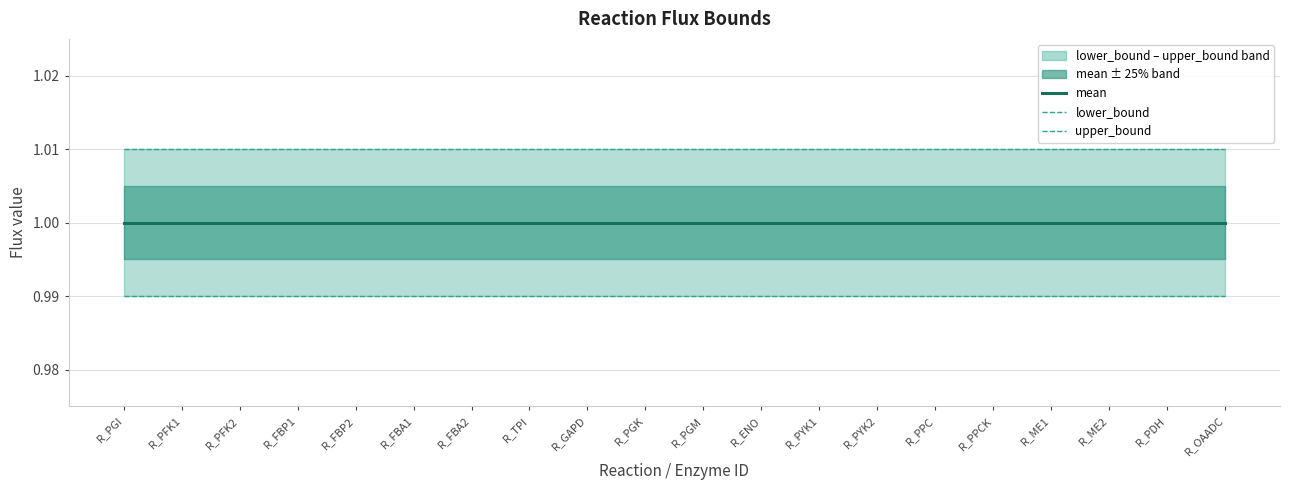

True or false: lower_bound and upper_bound cross at least once.

False